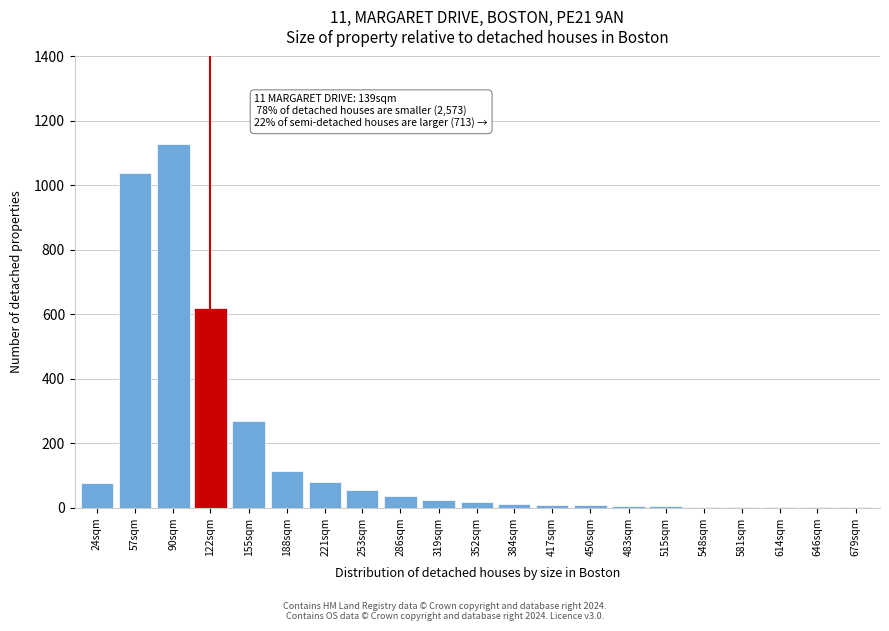

What is the greatest value displayed?

1130